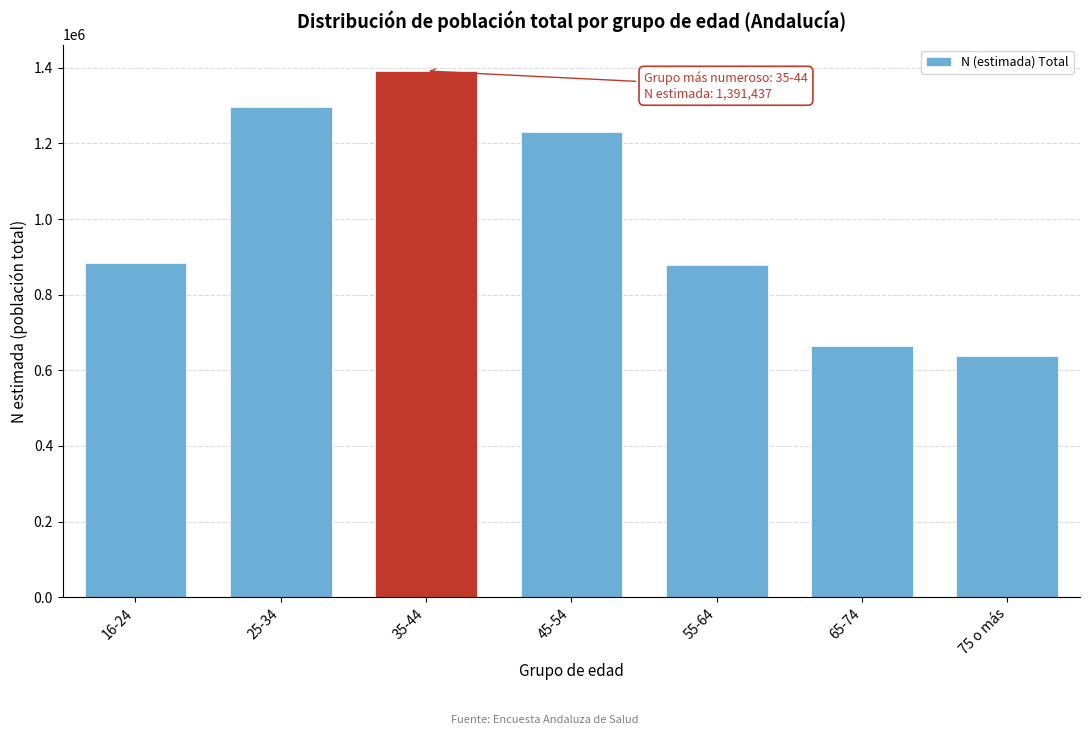

Reading left to right, list all the values displayed in this chart.

884376	1296395	1391437	1228880	877229	663782	637647